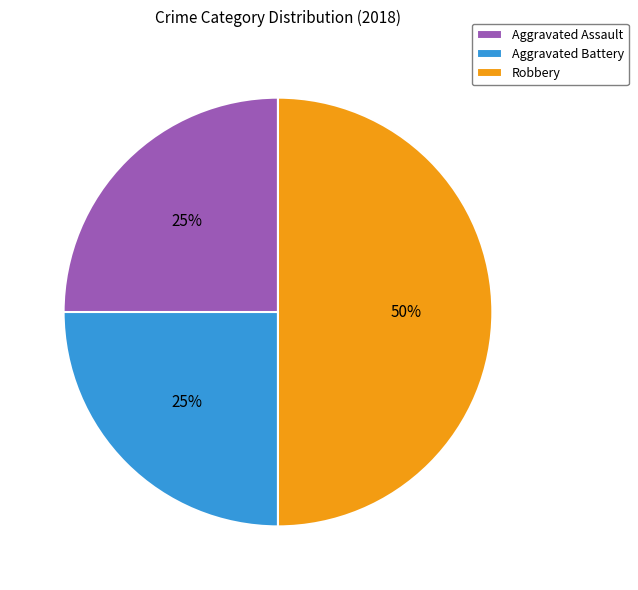

Is it true that Robbery is 59% of the pie?

False